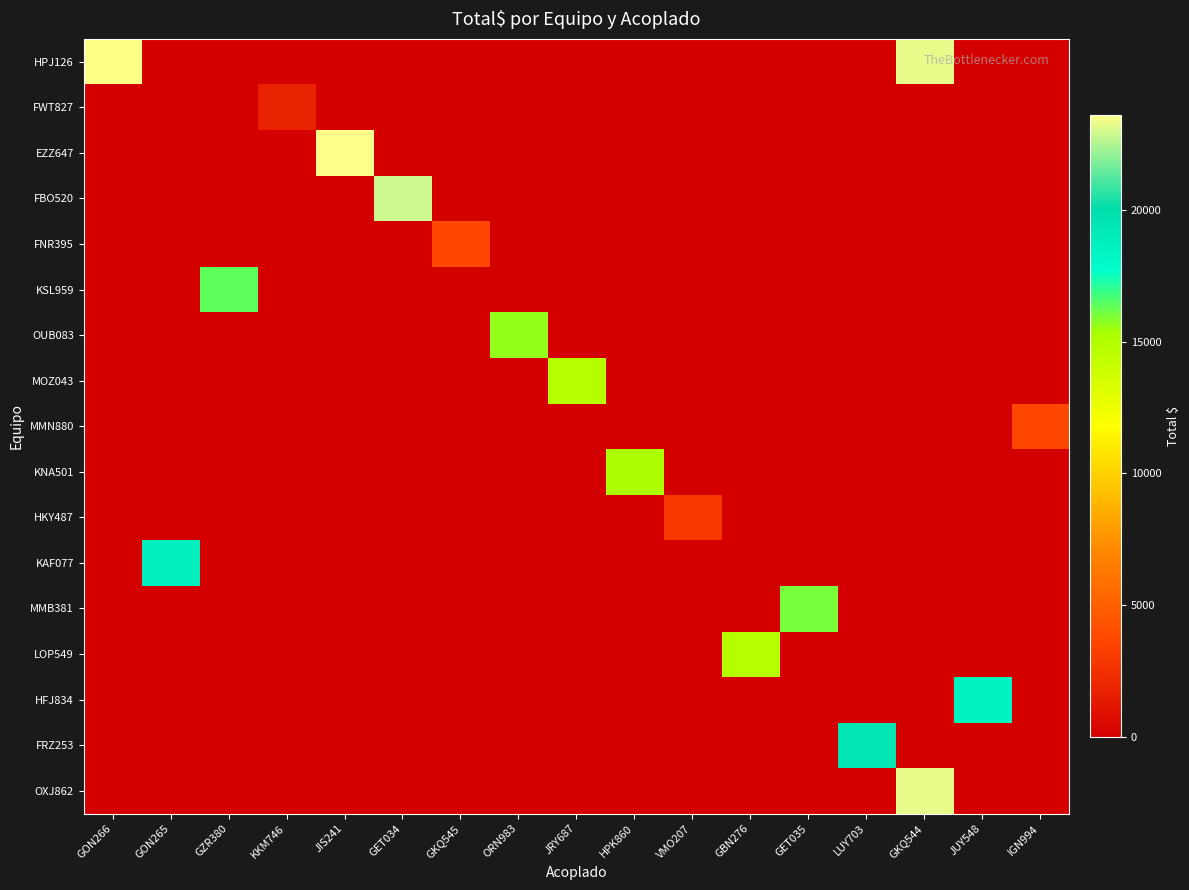

Rank the series by their maximum value, from lowest to highest.

FWT827, HKY487, FNR395, MMN880, MOZ043, LOP549, KNA501, OUB083, MMB381, KSL959, HFJ834, KAF077, FRZ253, FBO520, OXJ862, EZZ647, HPJ126